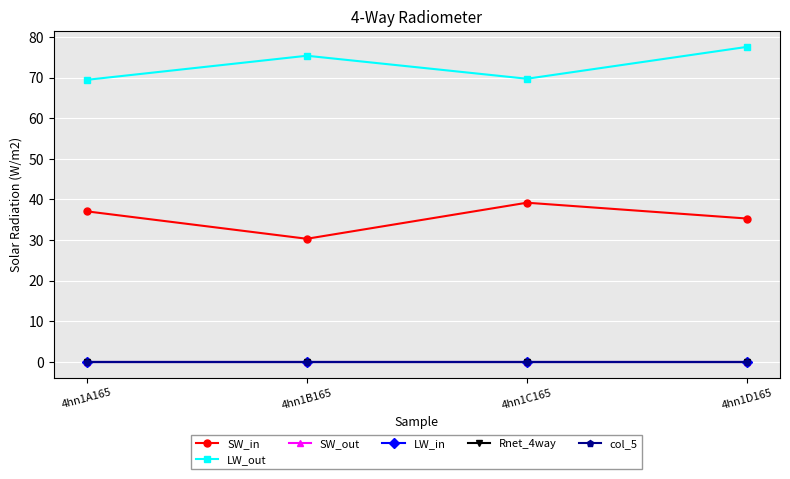

Which series has the largest total across all categories?

LW_out